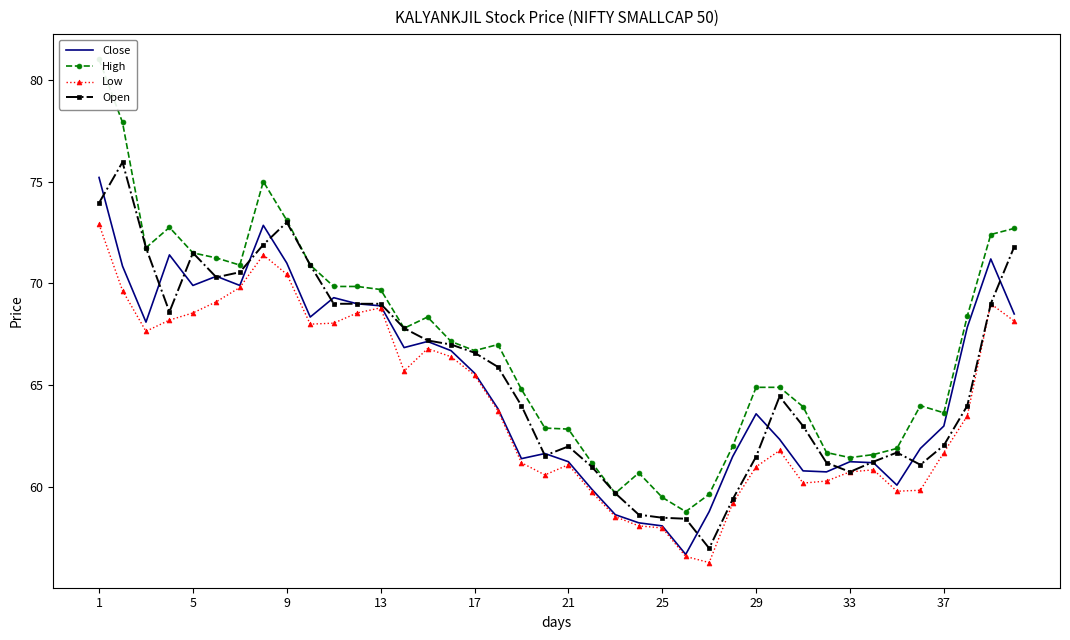

True or false: Open has more than 1 interior local peaks.

True